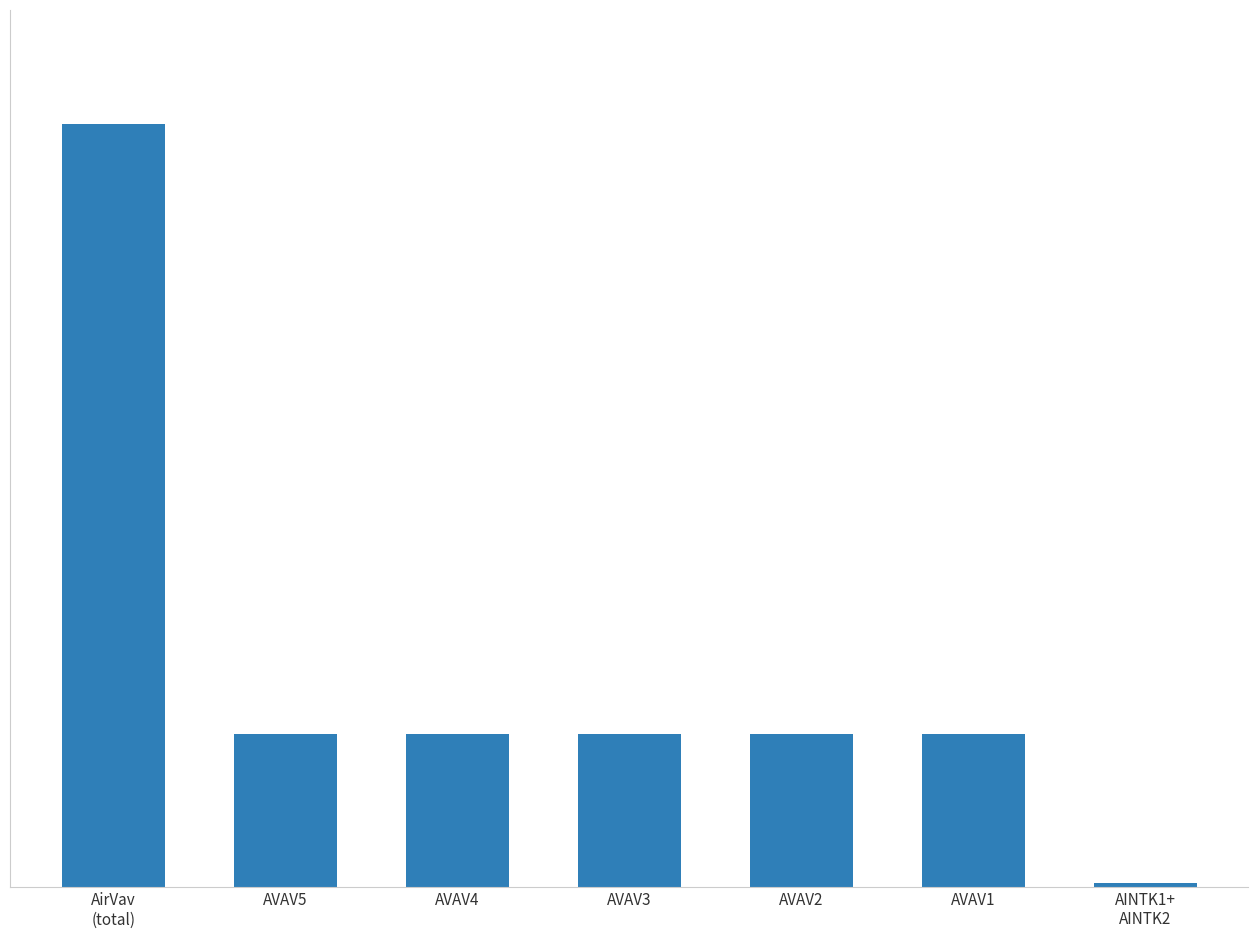

At which label does the data first exceed 500?

AirVav
(total)